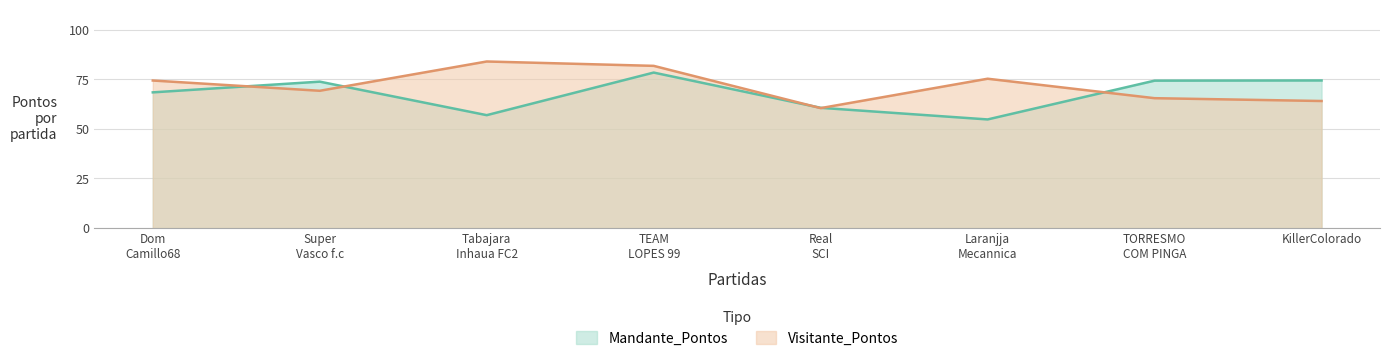

What is the difference between the second highest and minimum values in the Mandante_Pontos series?

19.6